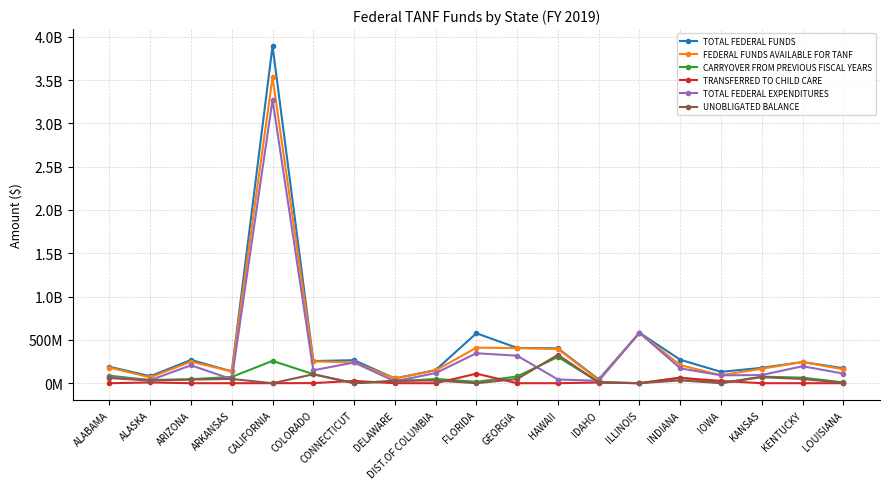

Does the chart have visible grid lines?

Yes